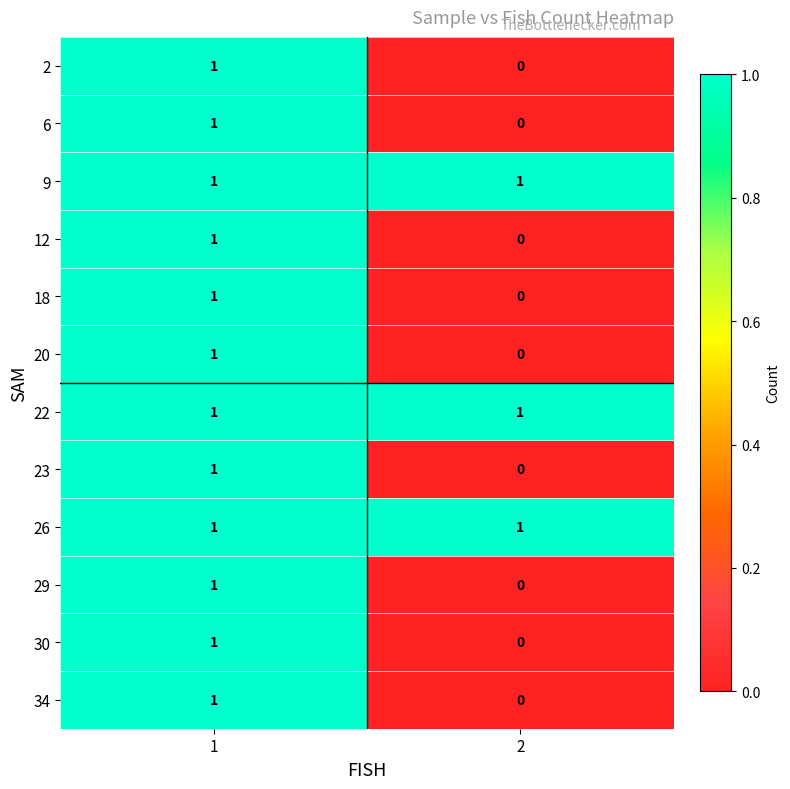

The 30 series shows 1 at 1. True or false?

True